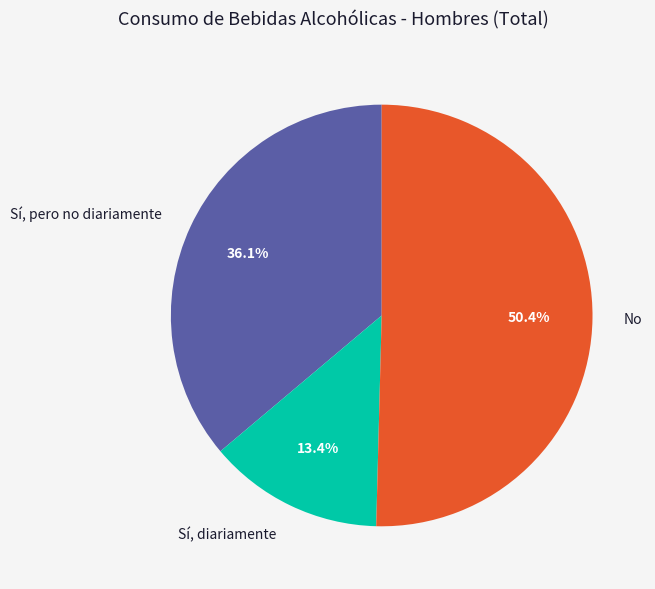

To the nearest percent, what portion does No represent?

50%